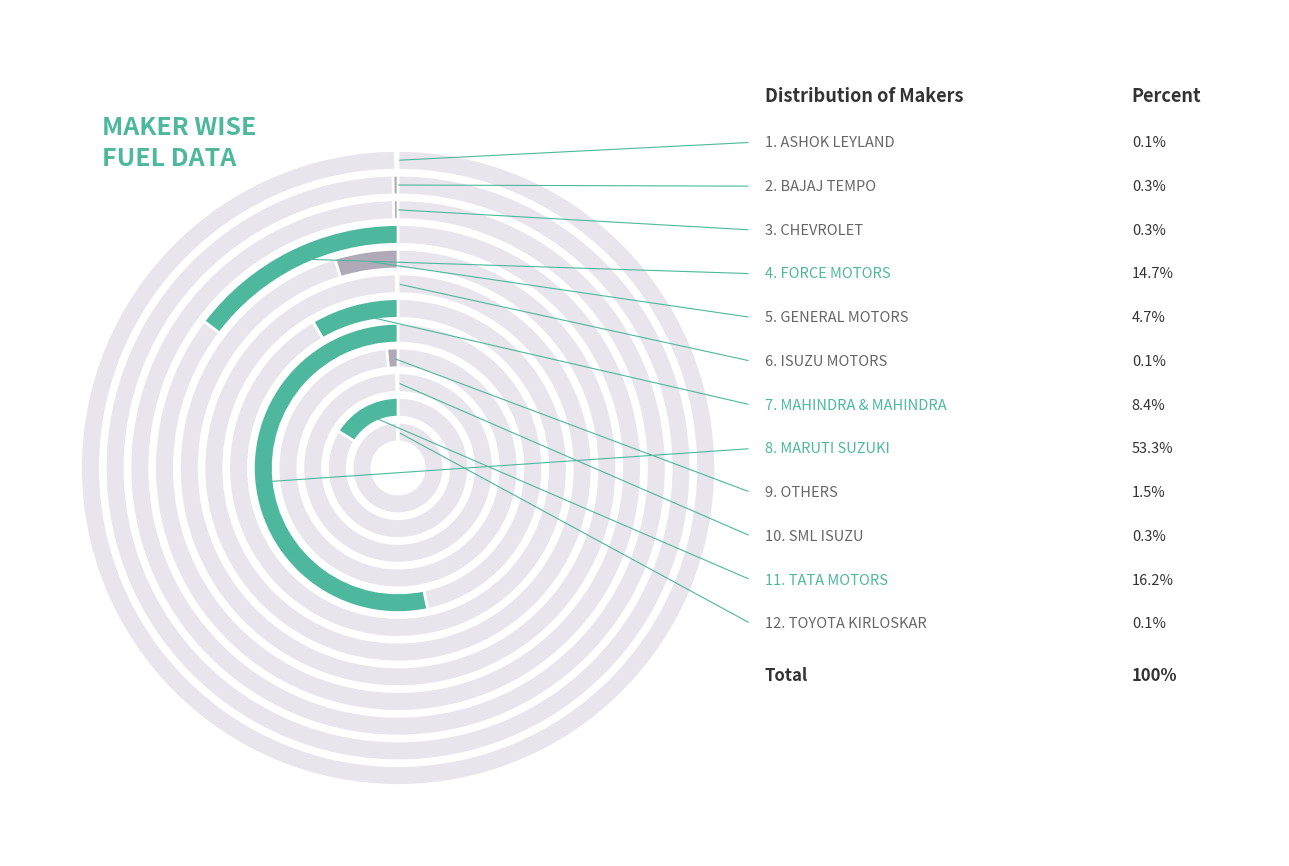

To the nearest percent, what is the combined percentage of OTHERS and GENERAL MOTORS INDIA PVT LTD?

6%